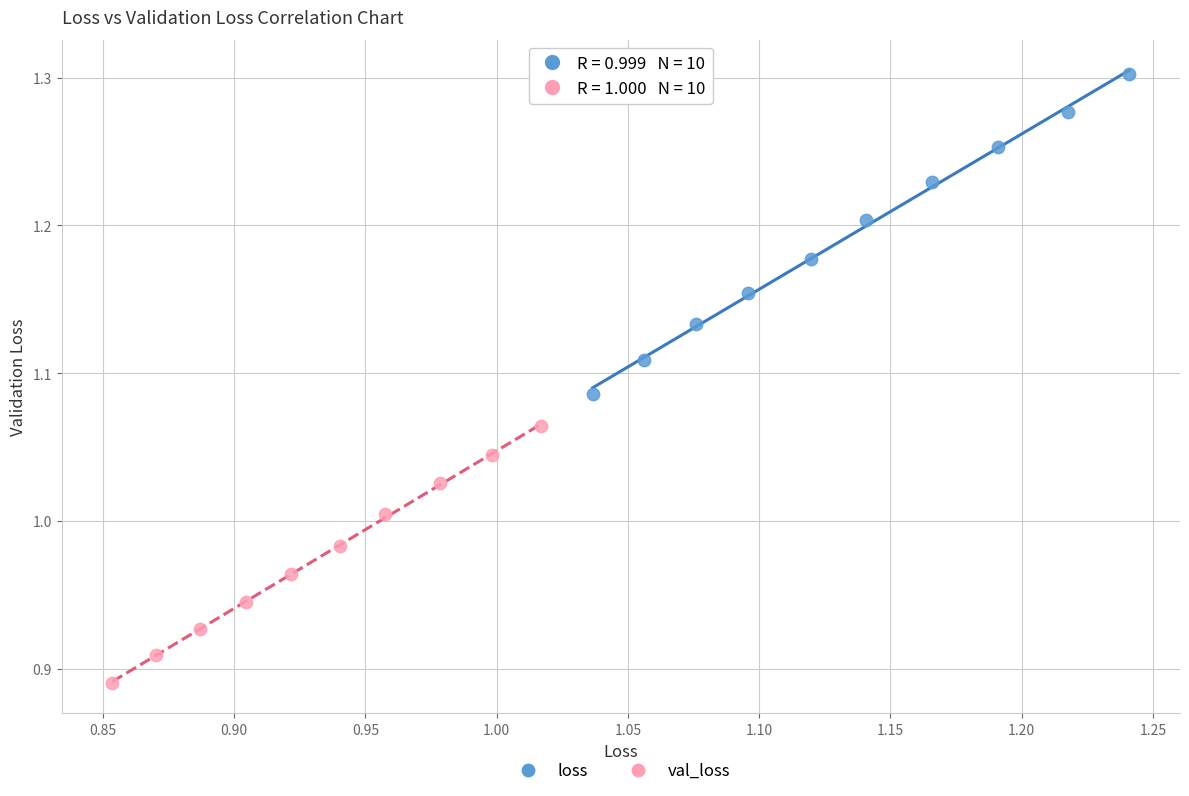

Which series contains the highest Y value?

loss